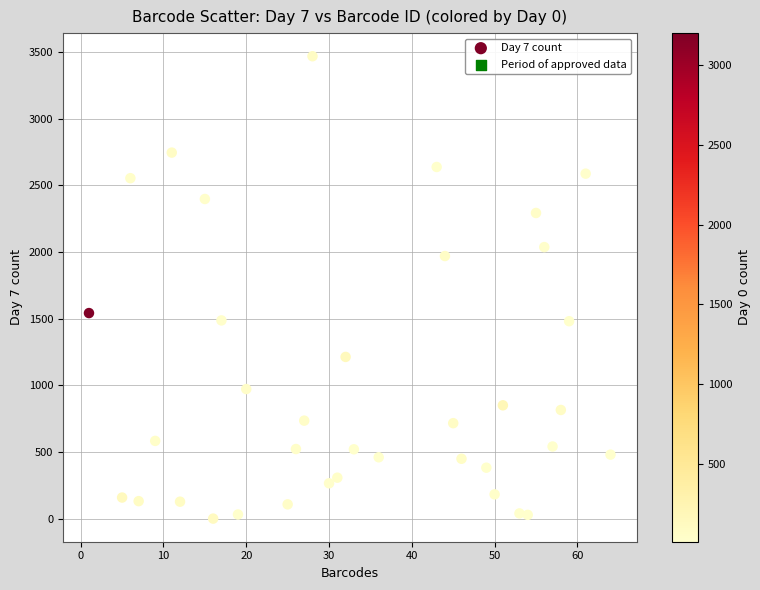

What Y value in the scatter plot is closest to 1734?

1542